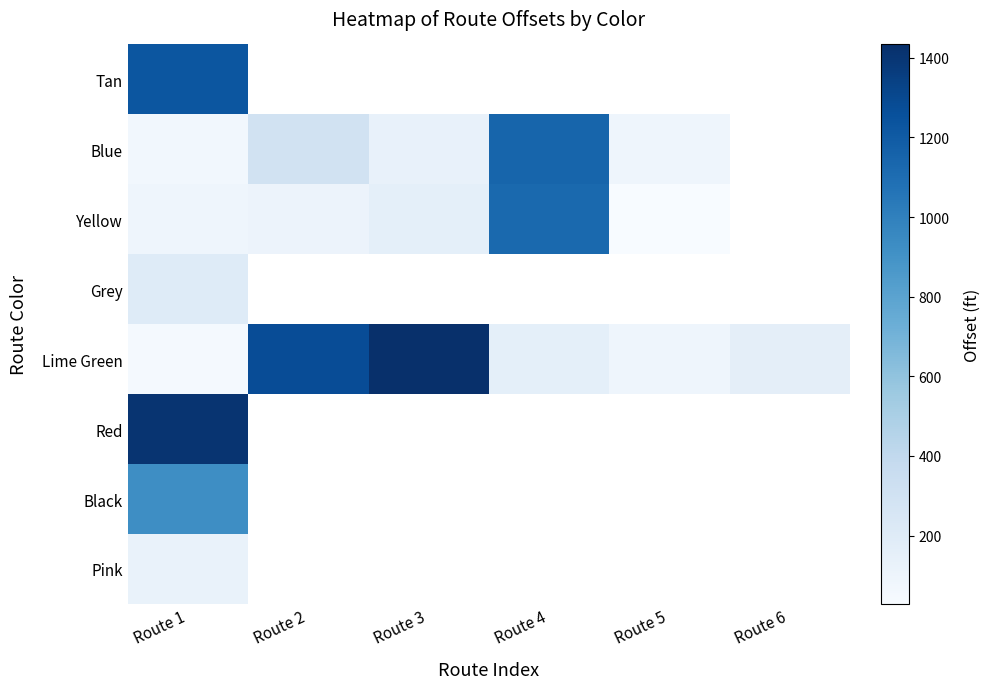

At which label does Lime Green reach its minimum?

Route 1